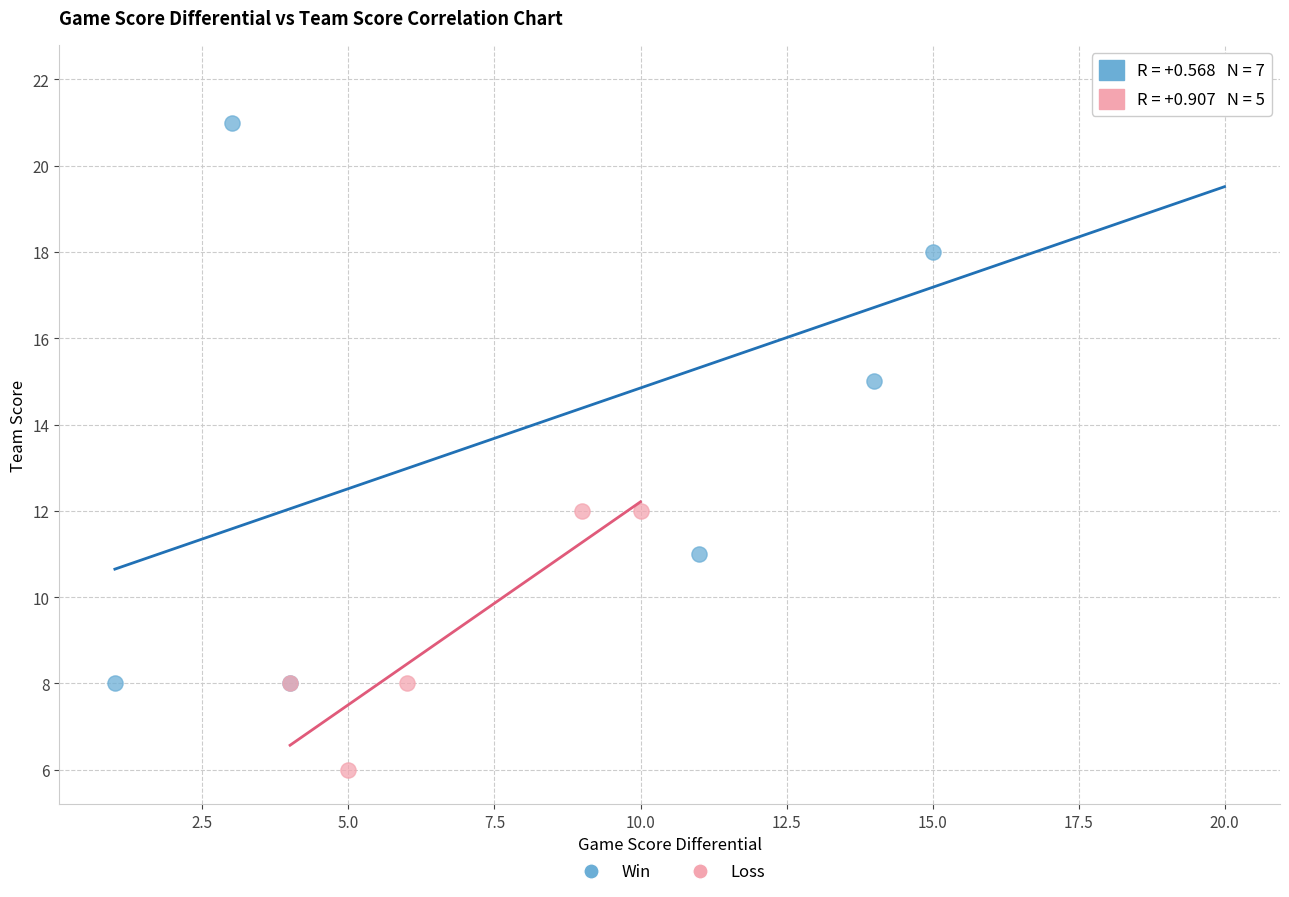

Which series contains the lowest Y value?

Loss